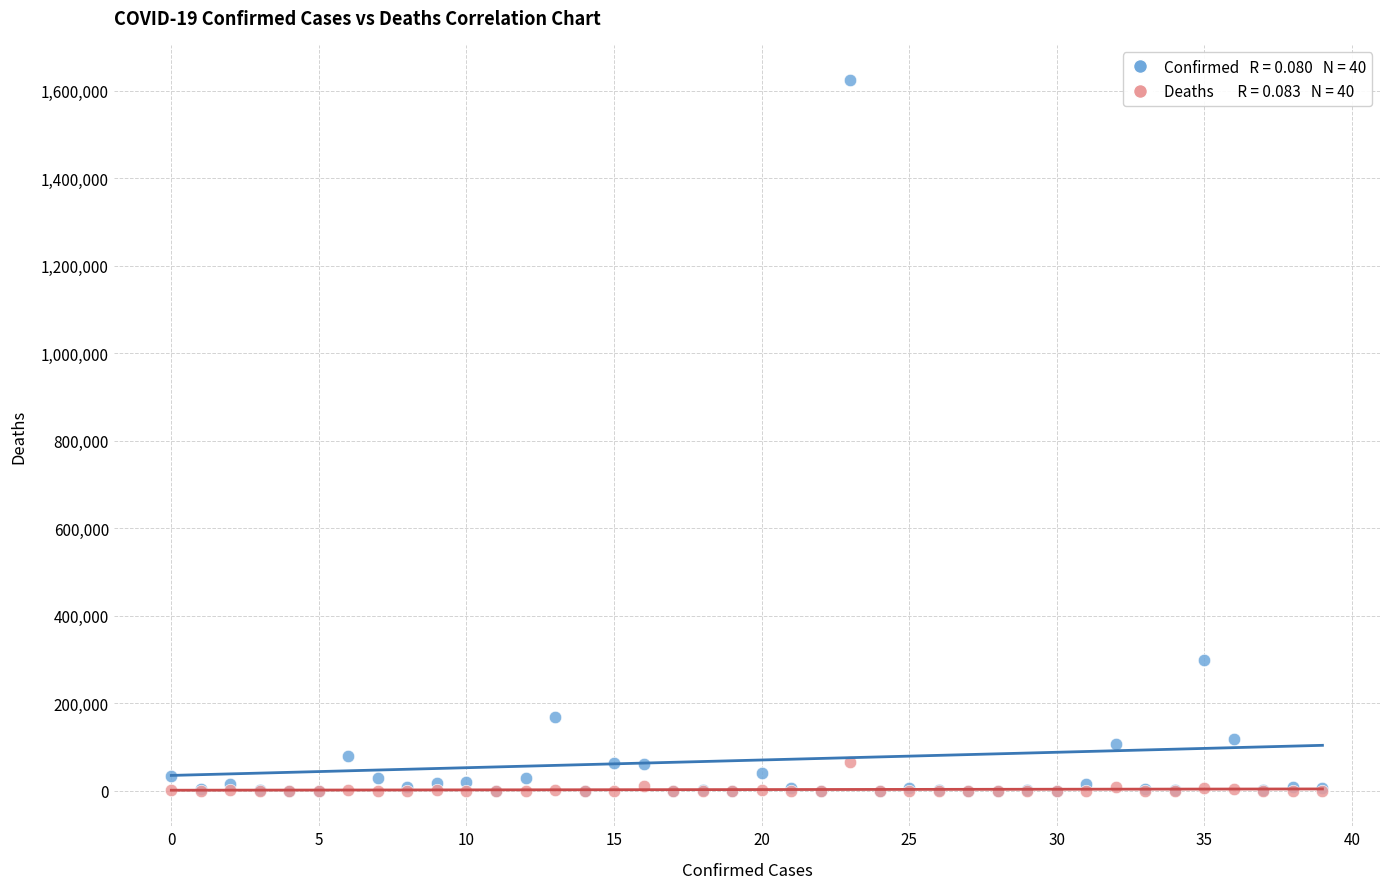

Across all series, what Y value is closest to 811642?

298557